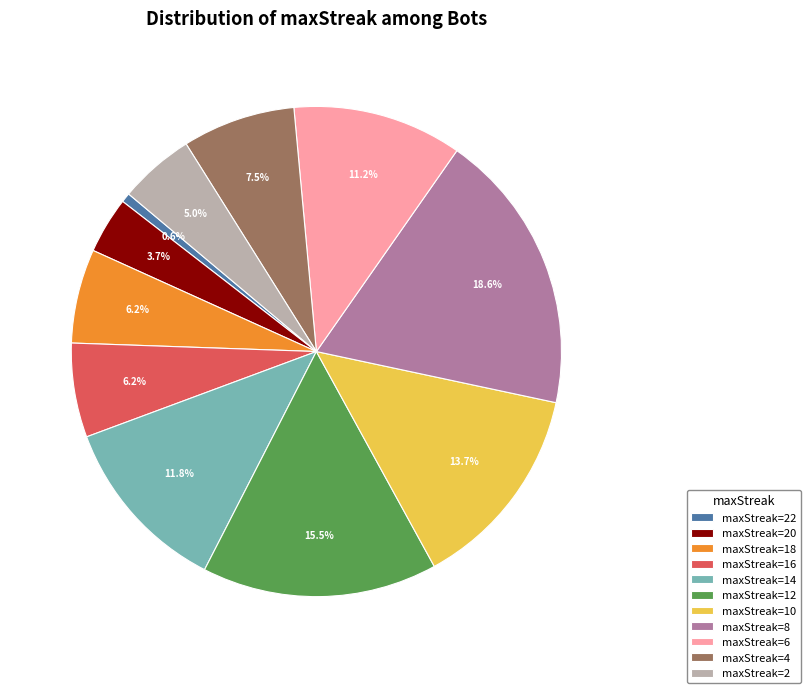

Between maxStreak=8 and maxStreak=10, which is larger?

maxStreak=8